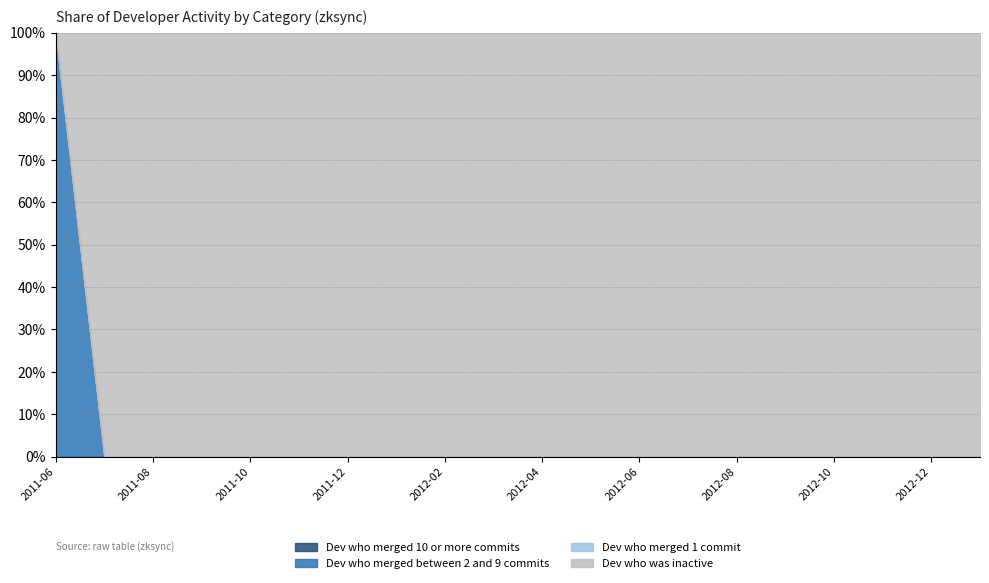

Which has a higher value, 2011-11 or 2012-06?

2011-11